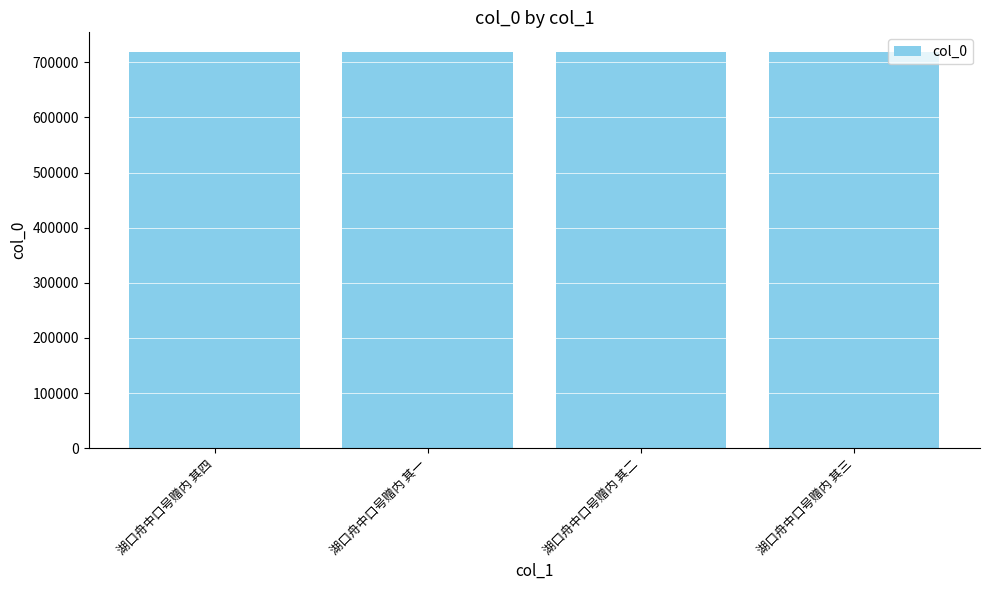

What is the maximum value shown in the chart?

718313